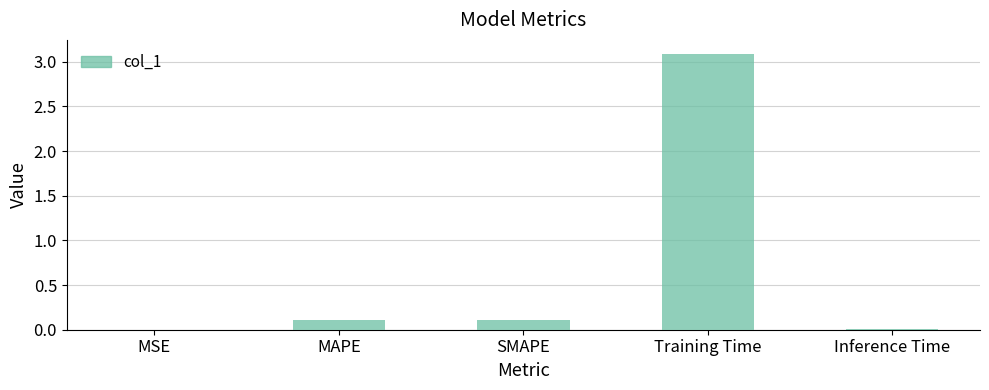

Are the bars horizontal?

No